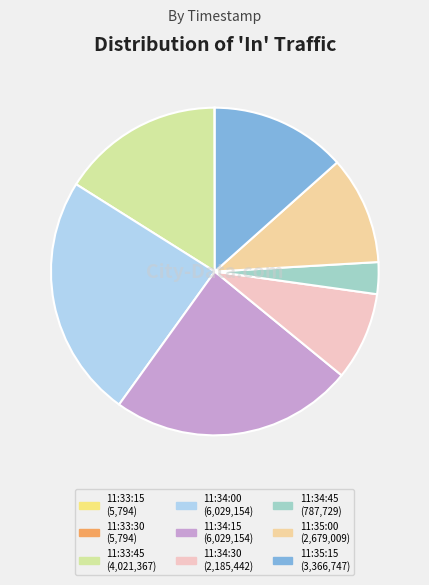

What is the largest slice in the pie chart?

11:34:00